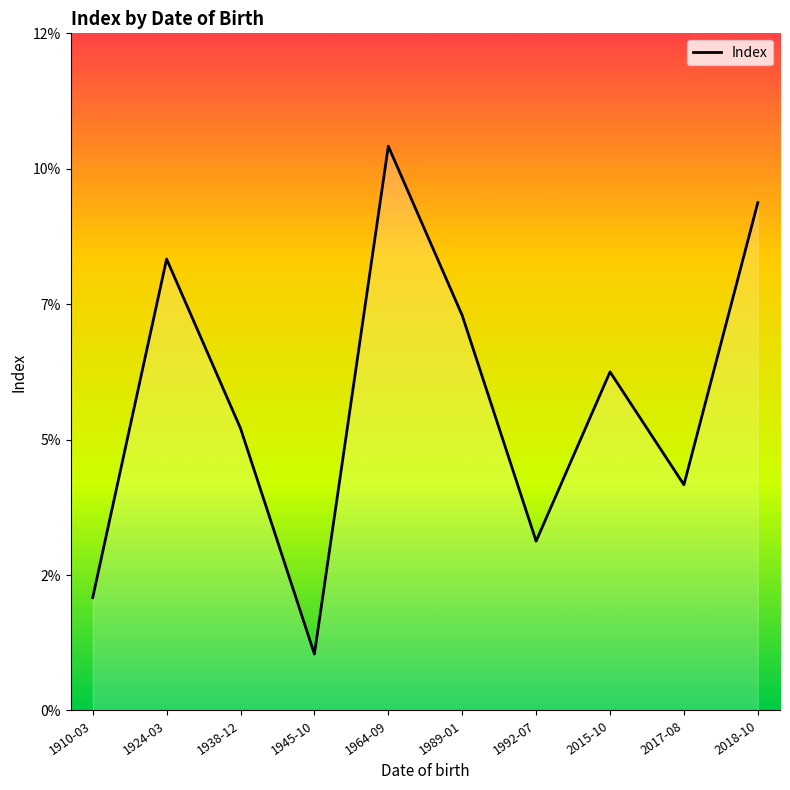

Reading left to right, what are all the values shown in this chart?

1910-03=2	1924-03=8	1938-12=5	1945-10=1	1964-09=10	1989-01=7	1992-07=3	2015-10=6	2017-08=4	2018-10=9